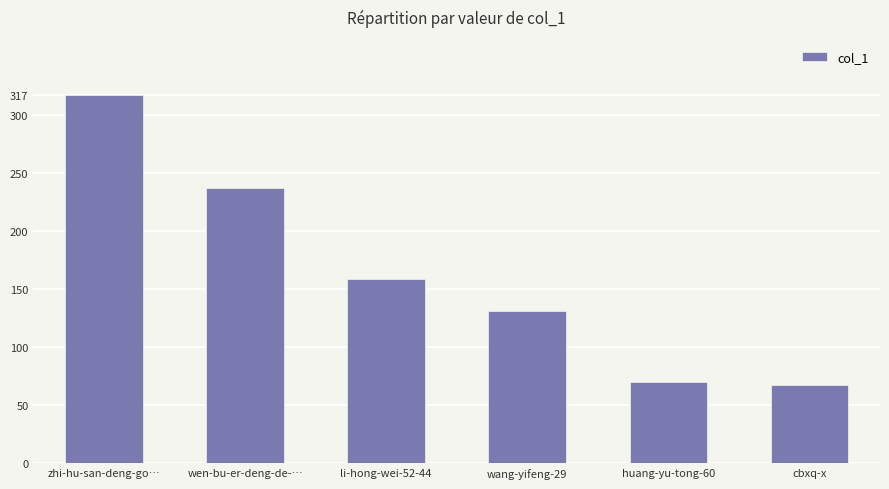

Reading left to right, extract all data points from this chart.

zhi-hu-san-deng-go…=317	wen-bu-er-deng-de-…=237	li-hong-wei-52-44=159	wang-yifeng-29=131	huang-yu-tong-60=70	cbxq-x=67